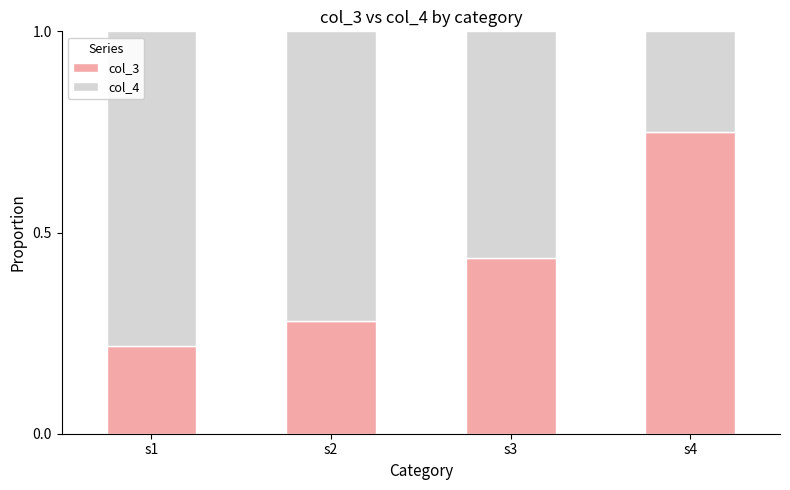

What is the total value across all series at s1?

1.0